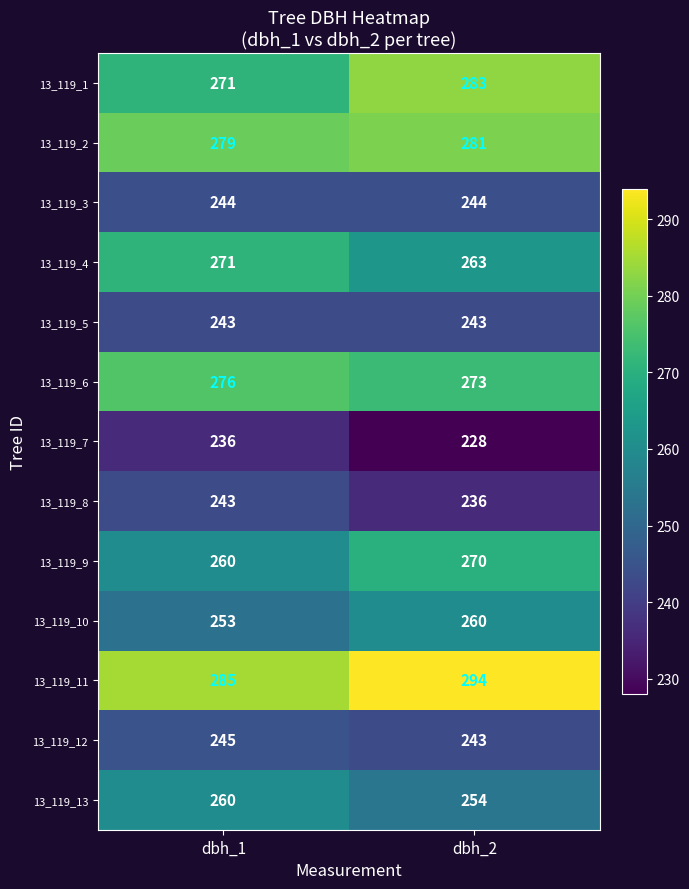

What is the difference between the maximum and minimum values in the 13_119_1 series?

12